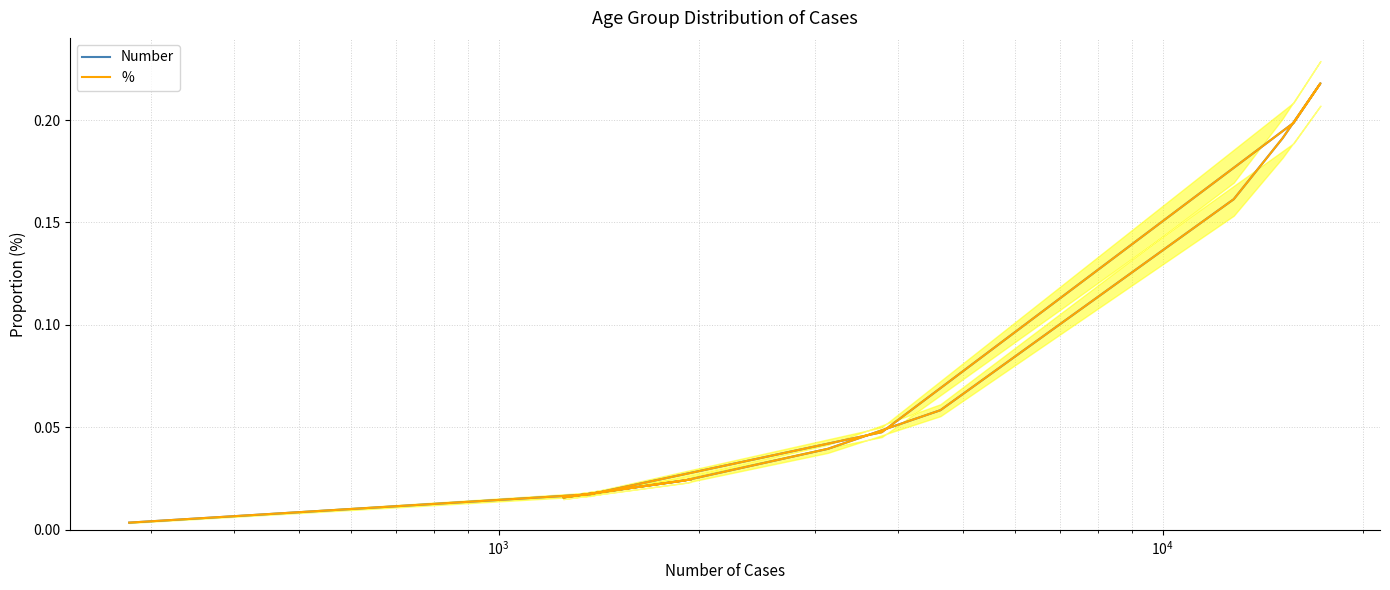

In %, how many points are higher than both neighbors (excluding endpoints)?

1